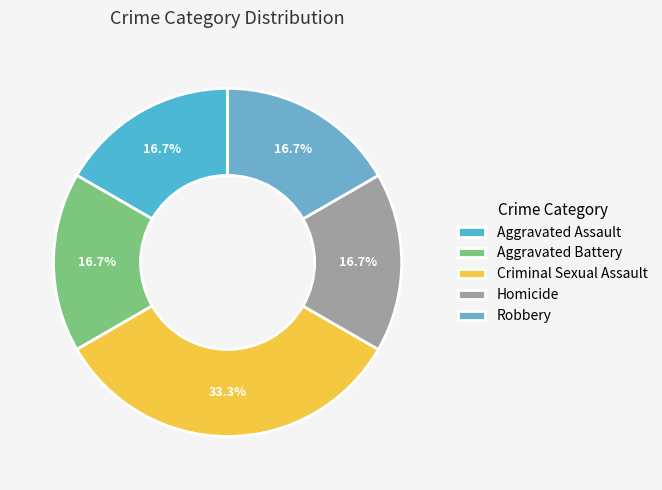

What percentage is the Homicide slice, to the nearest percent?

17%